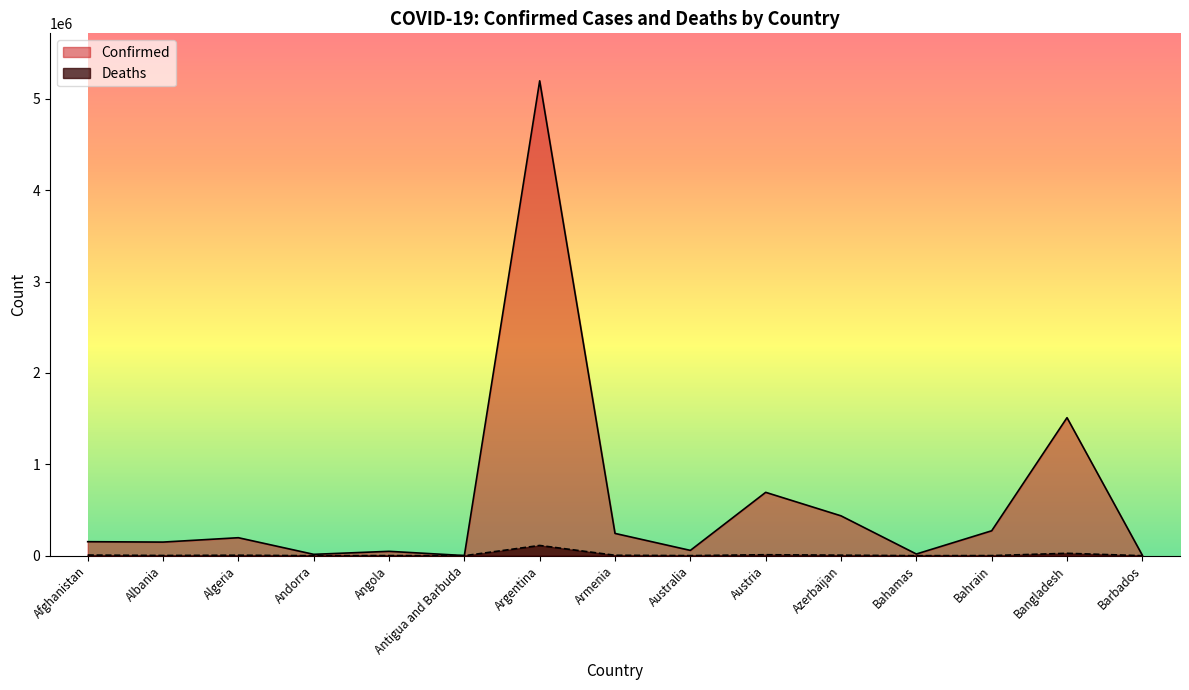

True or false: Confirmed and Deaths cross at least once.

False